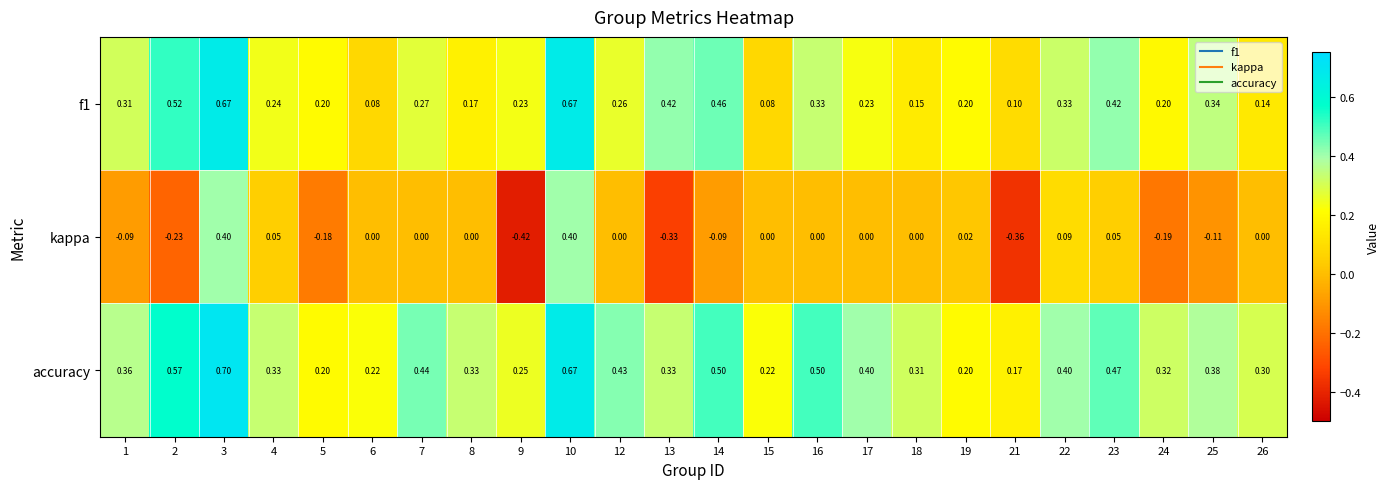

Rank the series by their average value, from highest to lowest.

accuracy, f1, kappa